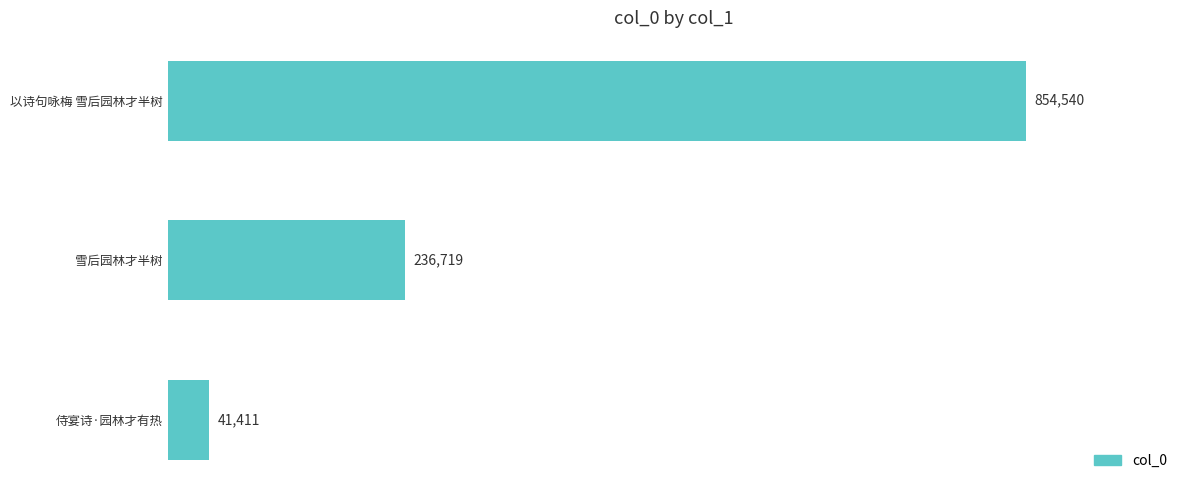

Are the bars horizontal?

Yes